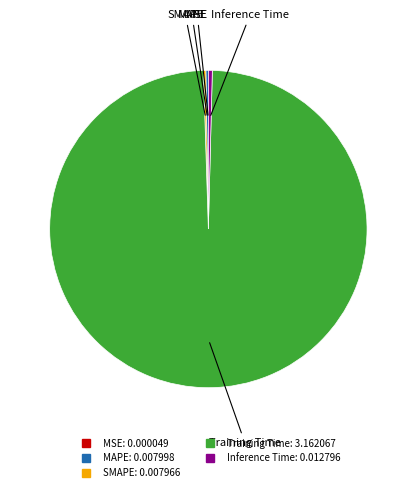

What is the majority slice?

Training Time